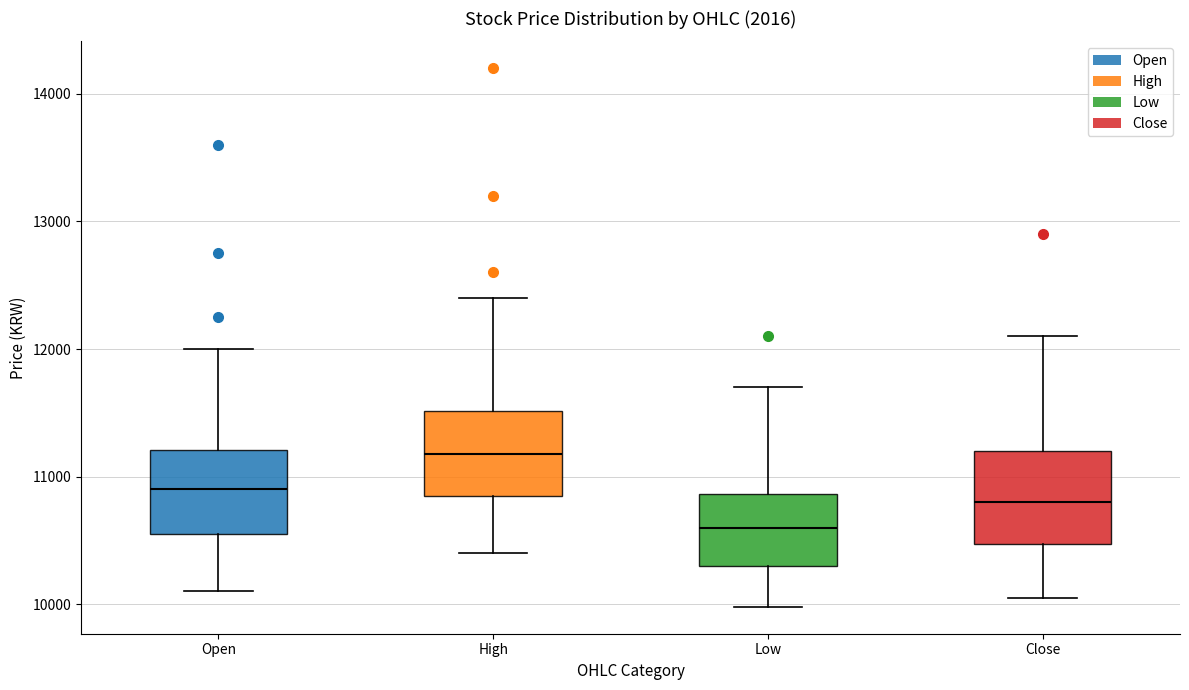

Reading left to right, transcribe this box plot: for each box, give where its median line is, the range the box spans, and where its two whiskers end, as read against the y-axis. The values are not printed on the chart, so give them approximately, as read against the axis.

Open: median 10900, box 10600 to 11200, whiskers 10100 to 12000
High: median 11200, box 10900 to 11500, whiskers 10400 to 12400
Low: median 10600, box 10300 to 10900, whiskers 10000 to 11700
Close: median 10800, box 10500 to 11200, whiskers 10100 to 12100